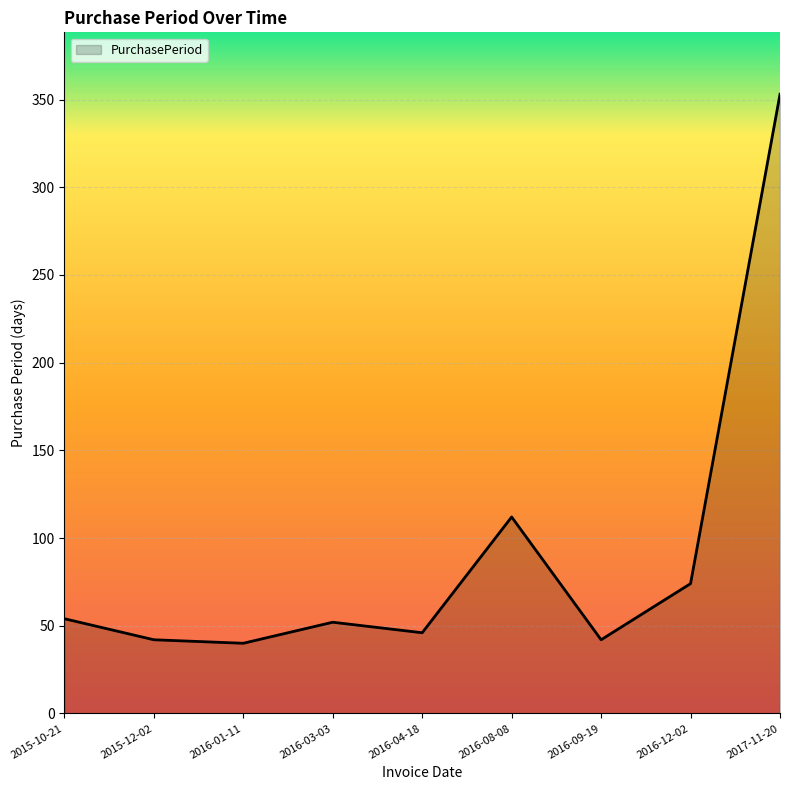

The chart shows a value of 54 at 2015-10-21. True or false?

True